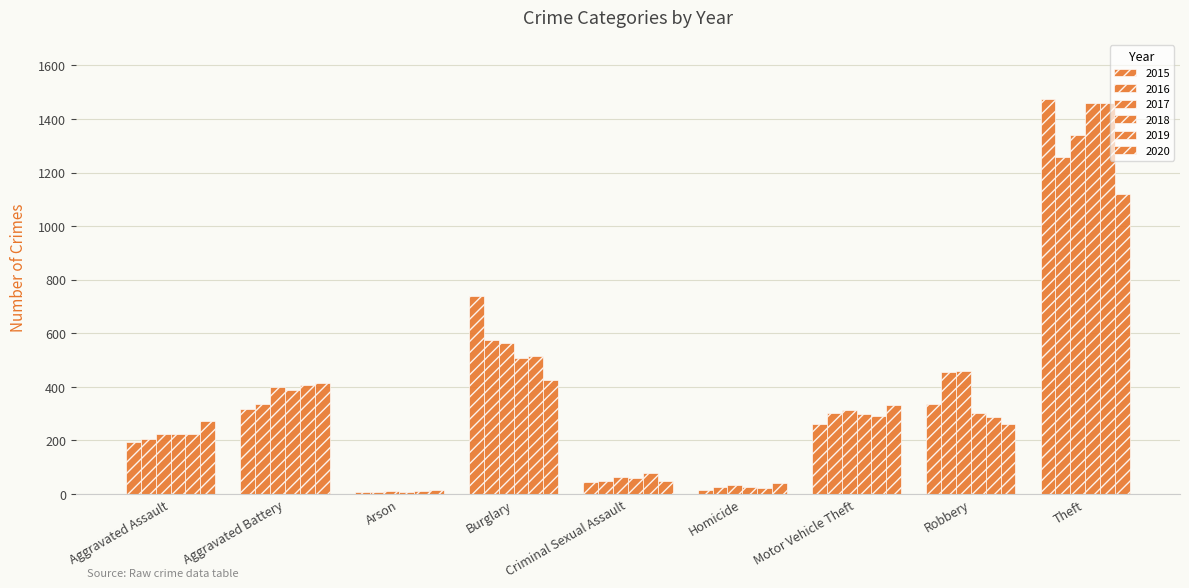

What value does the 2016 series have at Theft, to the nearest 100?

1300